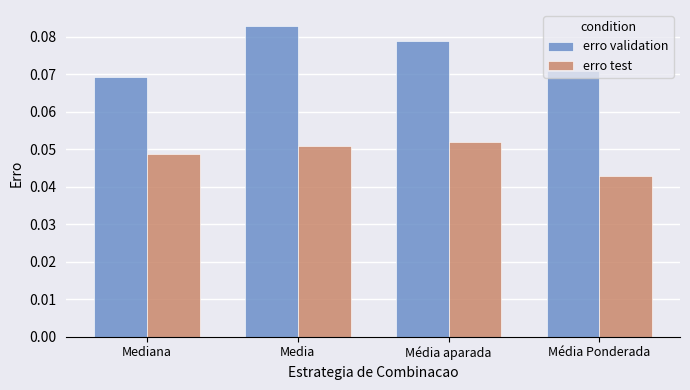

What is the label of the 4th bar from the left?

Média Ponderada